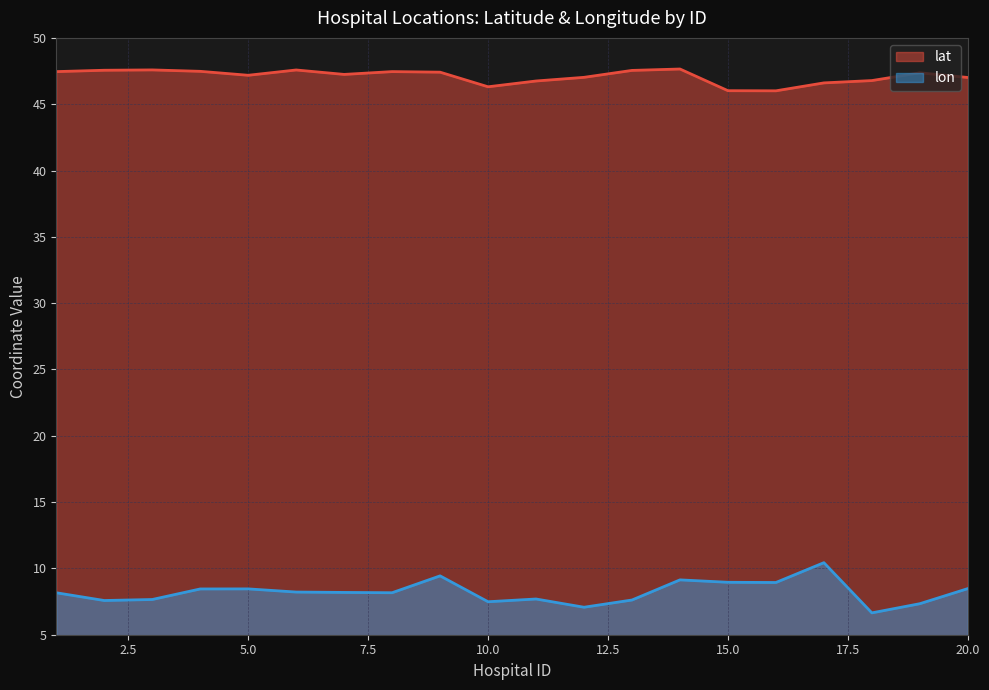

Reading right to left, list all the values displayed in this chart.

lat: 47.0	47.4	46.8	46.6	46.0	46.0	47.7	47.5	47.0	46.7	46.3	47.4	47.5	47.2	47.6	47.2	47.5	47.6	47.6	47.5
lon: 8.5	7.3	6.6	10.4	8.9	9.0	9.1	7.6	7.1	7.7	7.5	9.4	8.2	8.2	8.2	8.5	8.5	7.7	7.6	8.2